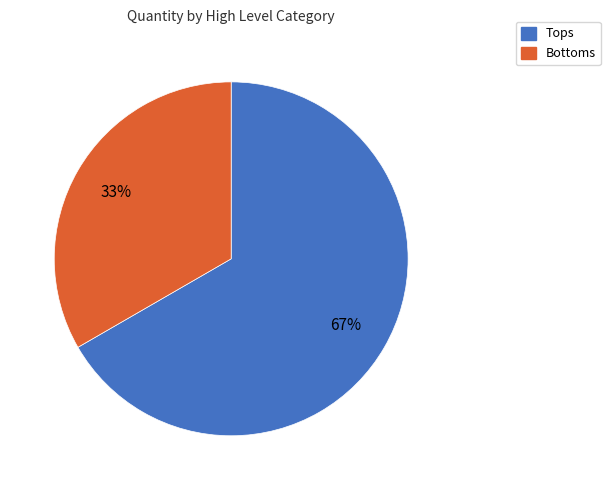

What is the ratio of the value at Tops to the value at Bottoms?

2.0